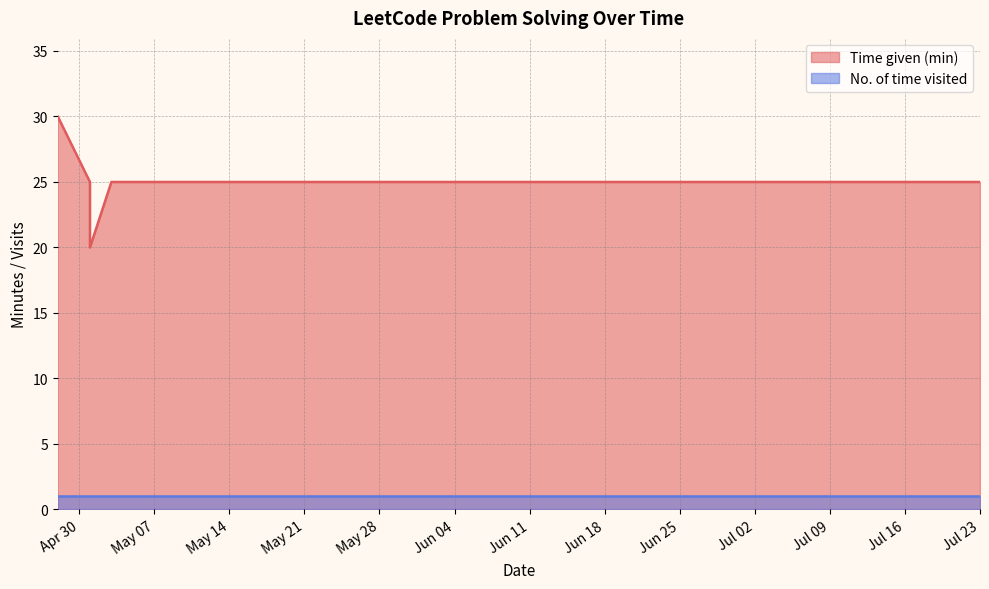

Does the chart have visible grid lines?

Yes